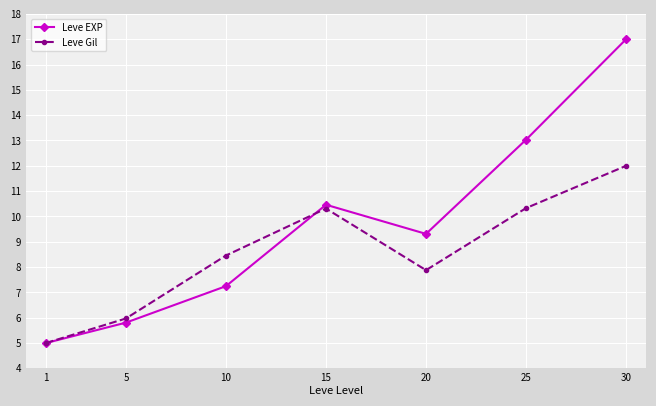

What is the difference between the maximum and minimum values in the Leve Gil series?

7.0